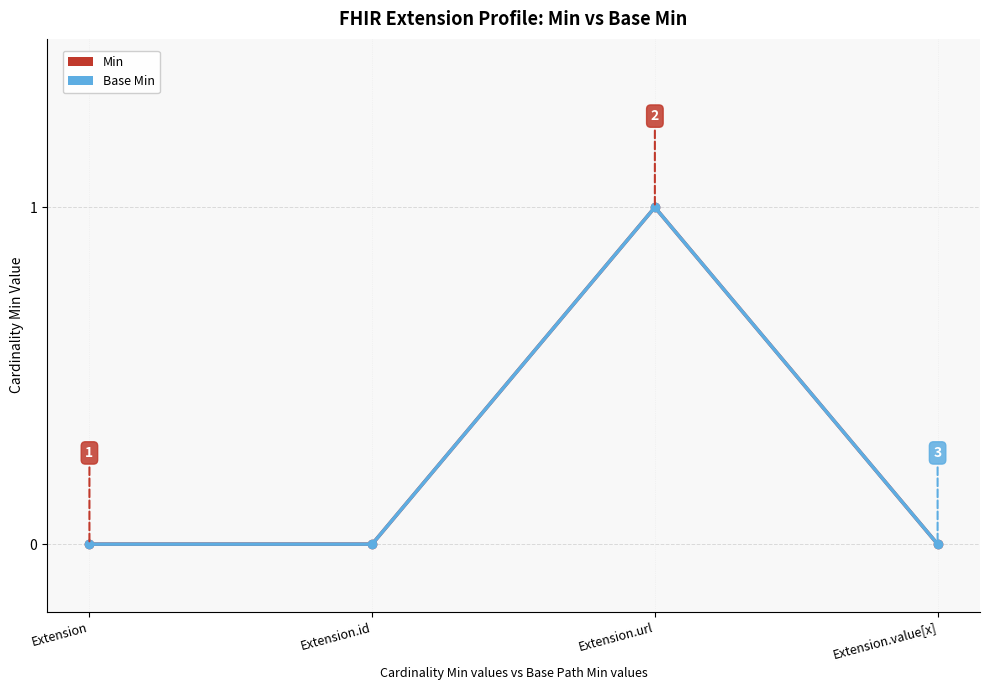

Is this an area chart (filled region under the line)?

No